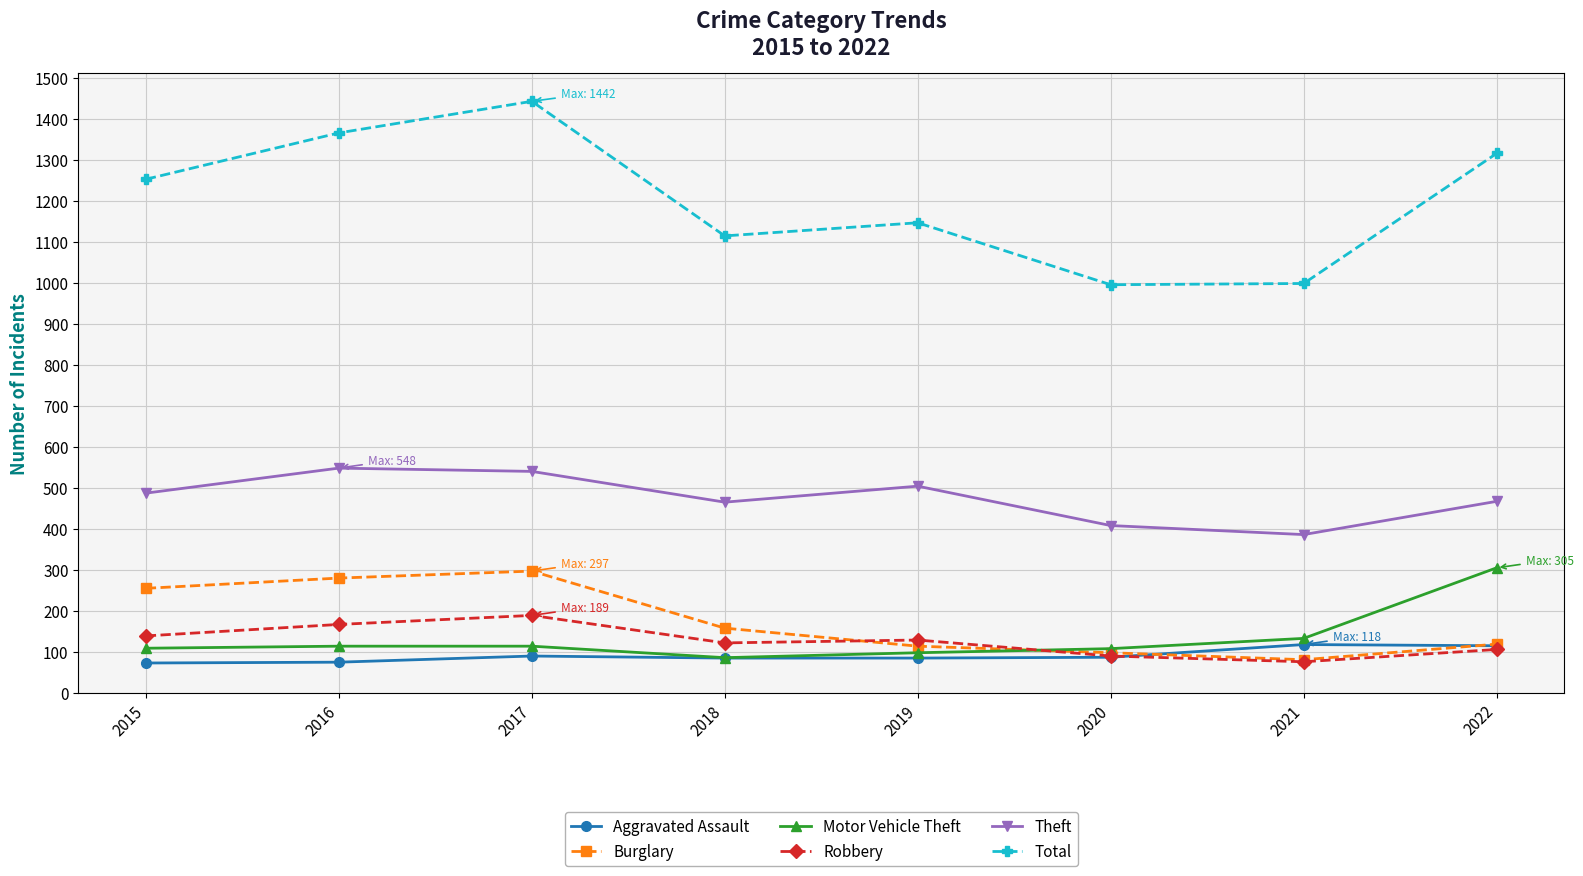

Which series changed the most between 2015 and 2016?

Total